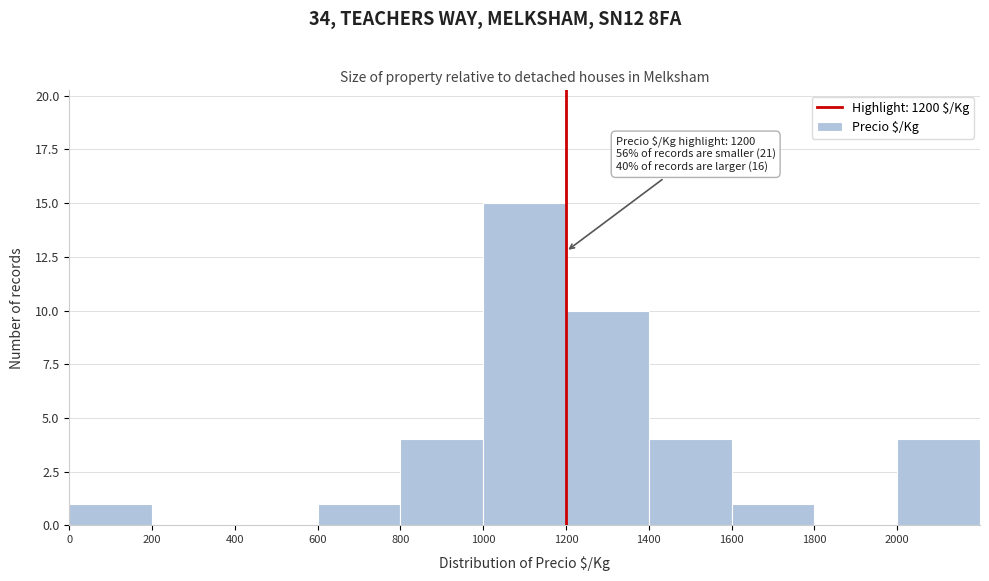

Over which range of the x-axis is the bar tallest?

1000 to 1200